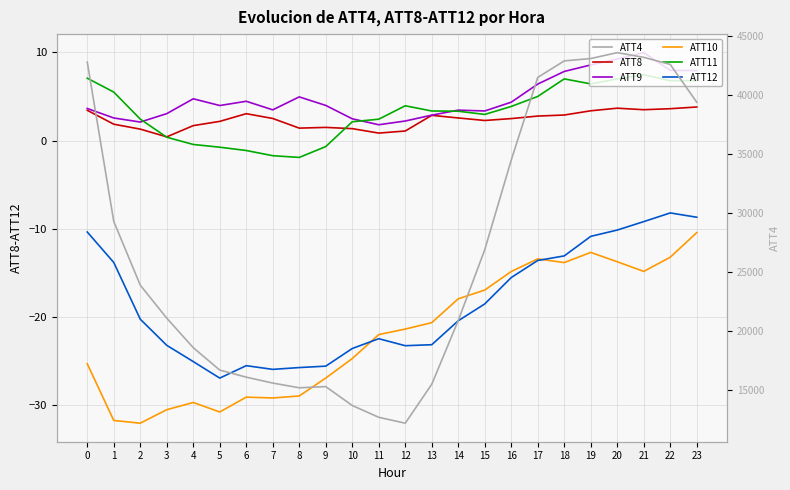

What is the difference between the highest and lowest values at 22?

42613.2